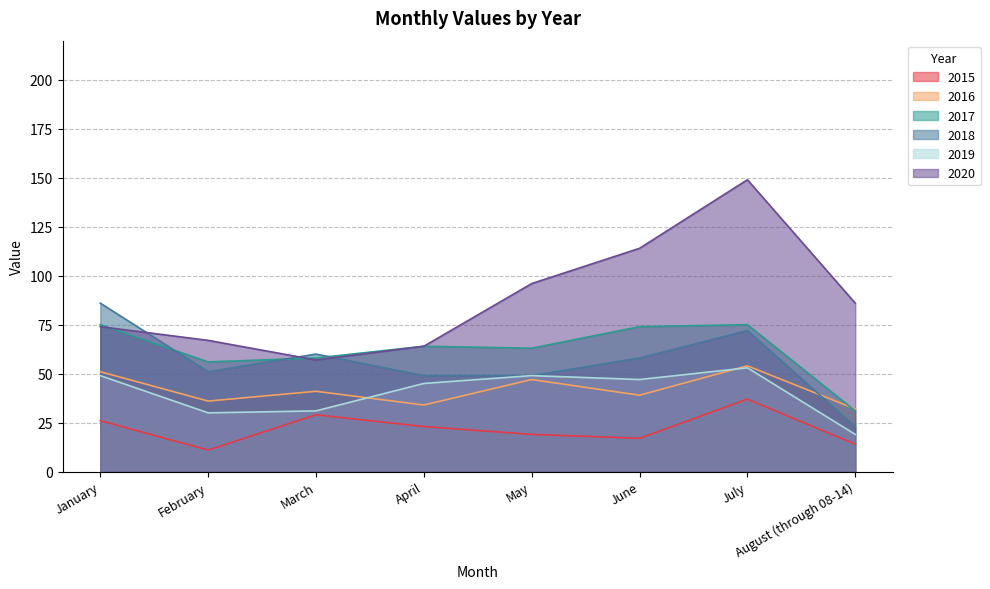

Where is the first local minimum for 2016?

February